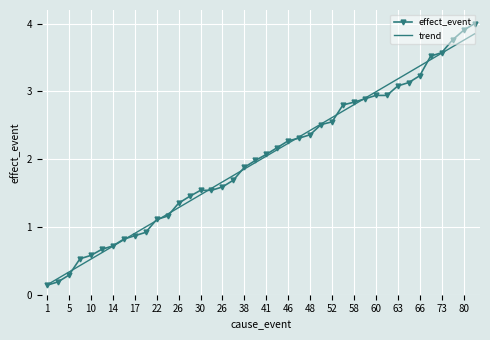

What is the highest value of the effect_event series?

4.0